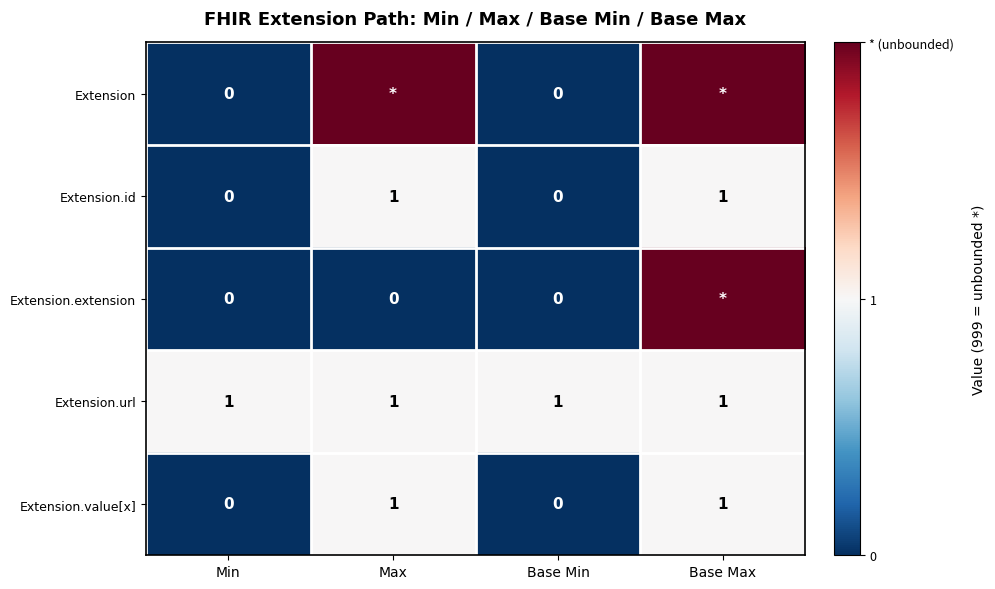

The value of Extension.id at Base Min is 0. True or false?

True